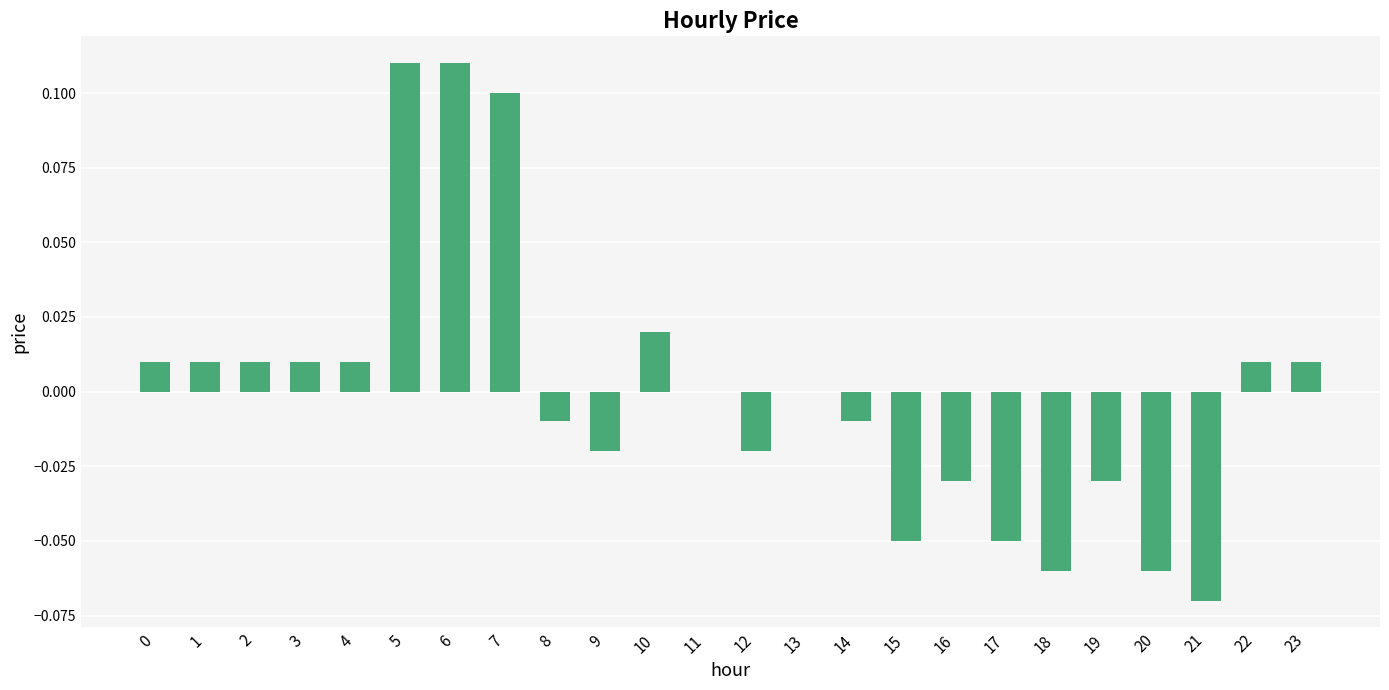

The chart shows a value of -0.0 at 12. True or false?

True